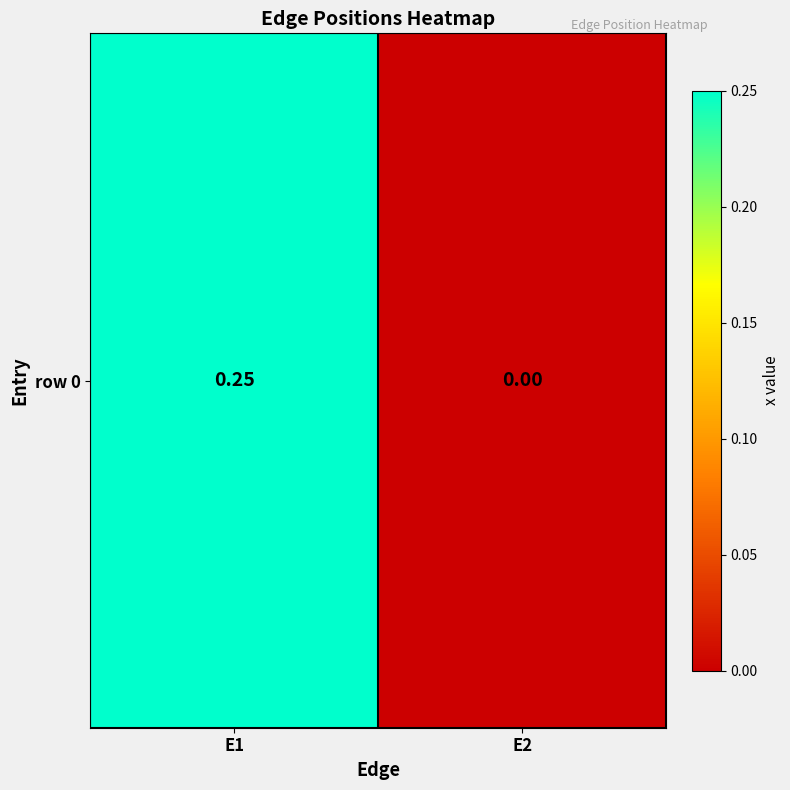

Where is the data nearest to the value 0?

E2